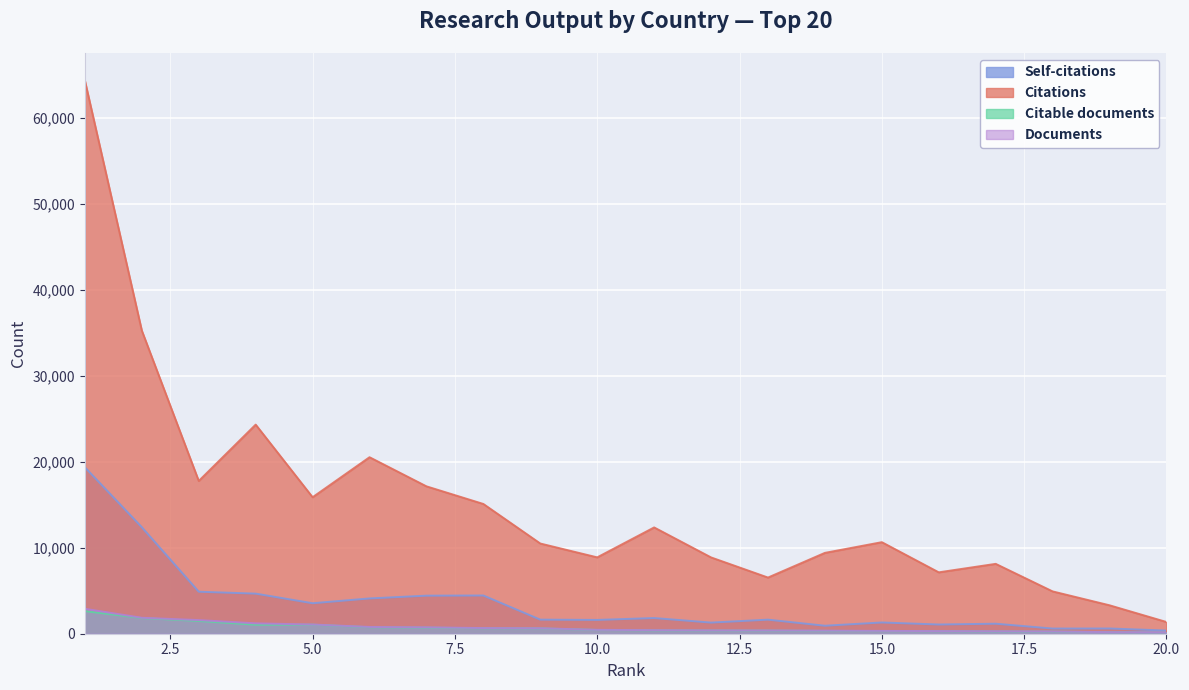

At which category is the sum across all series the highest?

1